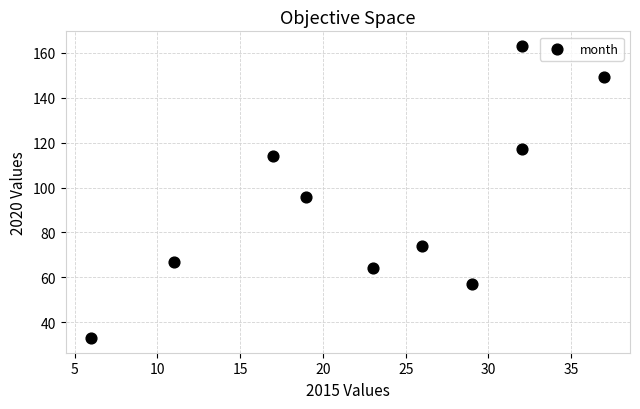

What is the average Y value?

93